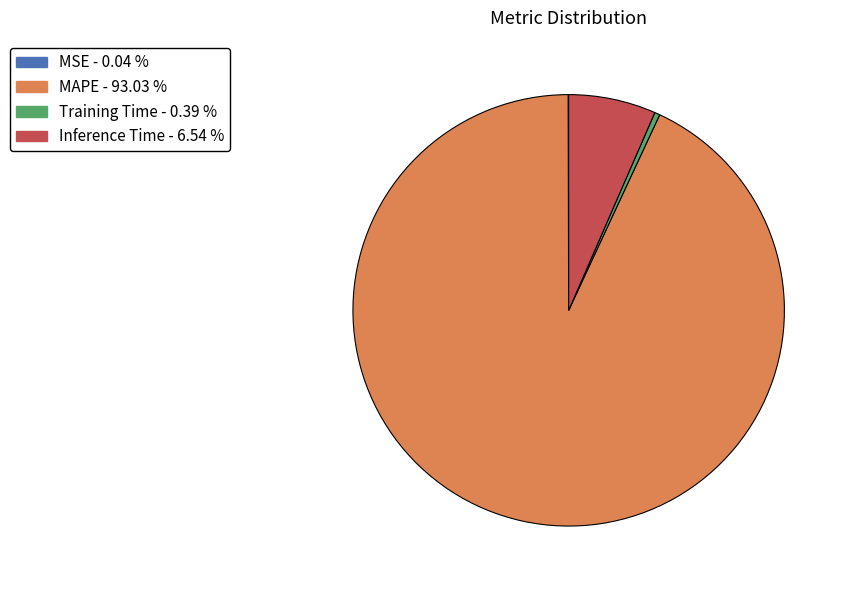

Which category has the biggest portion of the pie?

MAPE